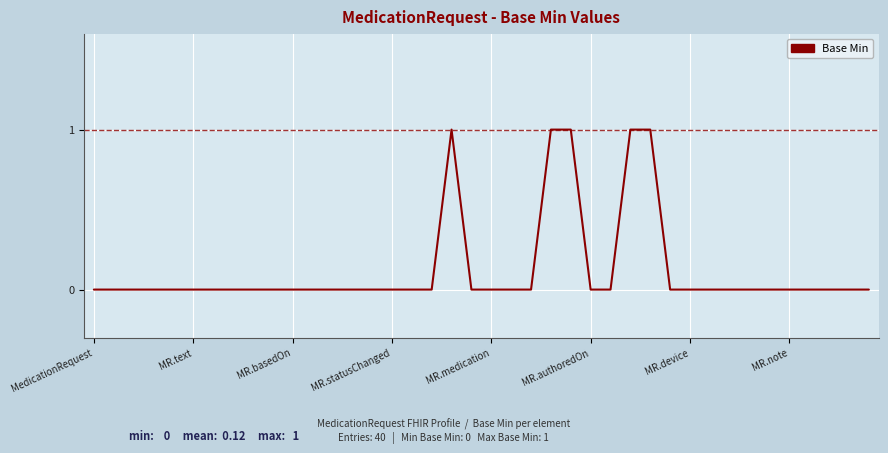

How many lines are shown in the chart?

1